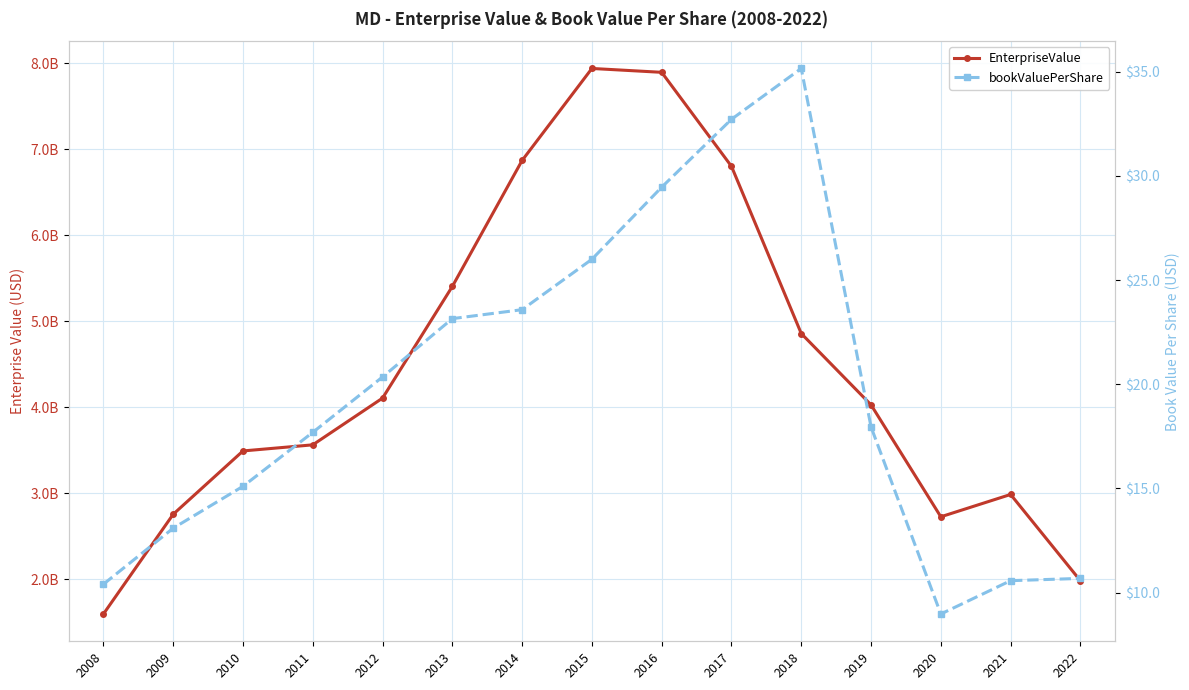

True or false: bookValuePerShare and EnterpriseValue intersect in this chart.

False